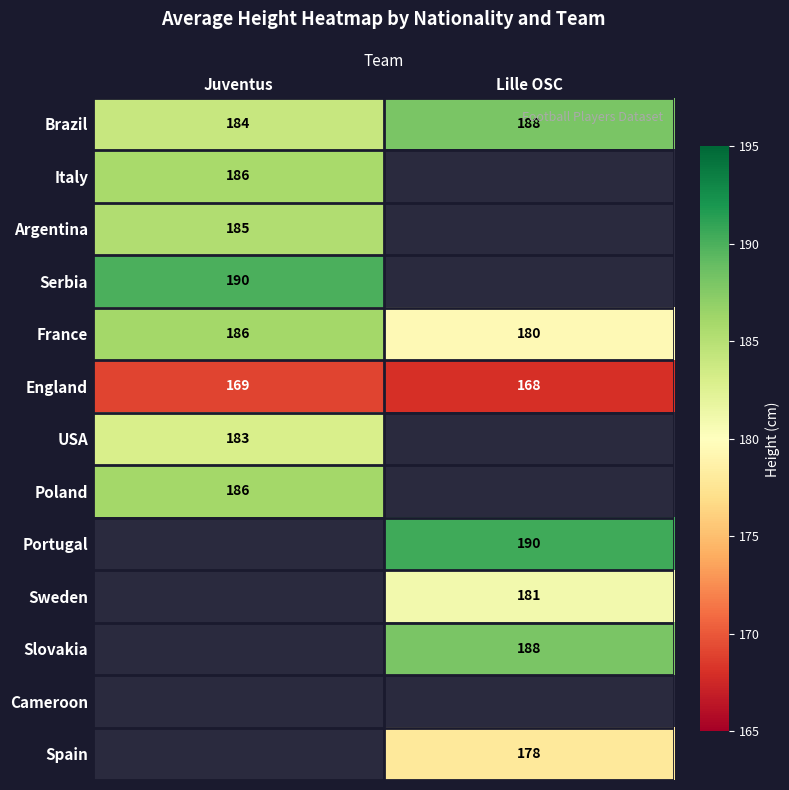

How many categories are shown in the chart?

2